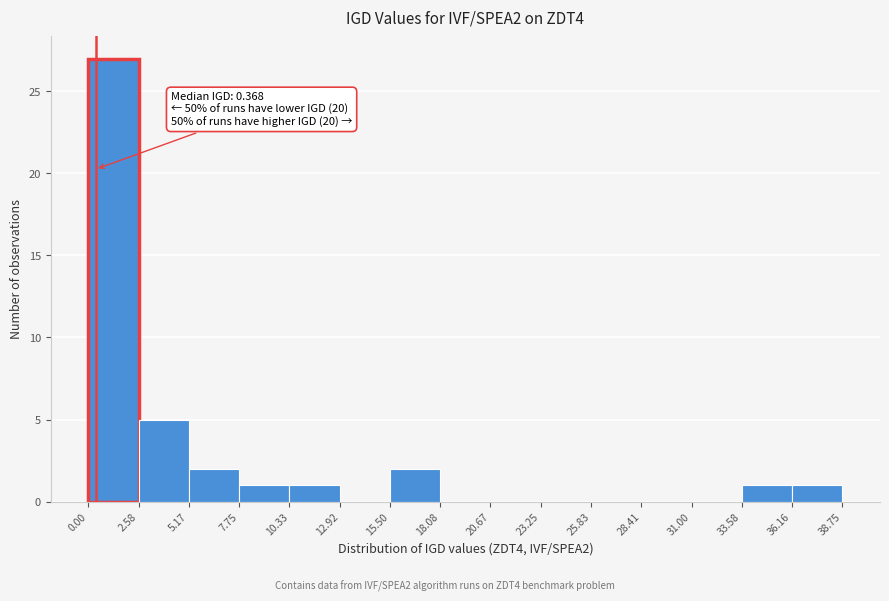

Which range on the x-axis has the tallest bar?

0.00 to 2.58